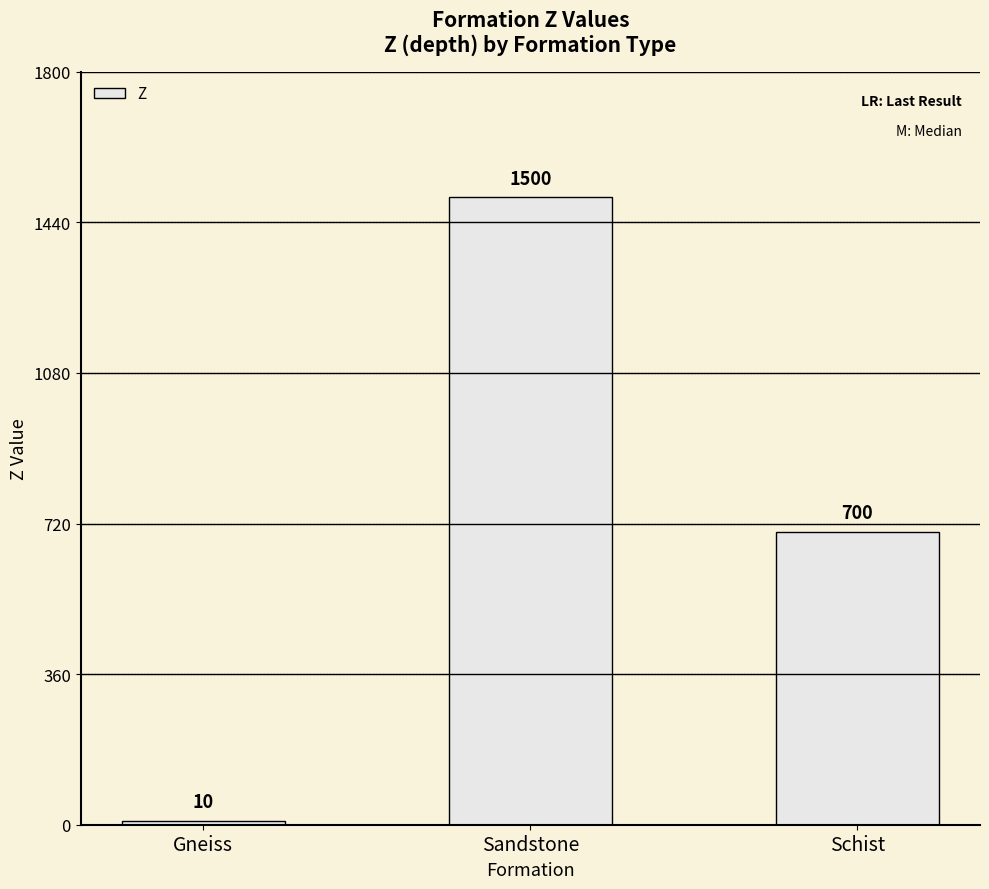

Reading left to right, transcribe all the data shown in this chart.

10.0	1500.0	700.0